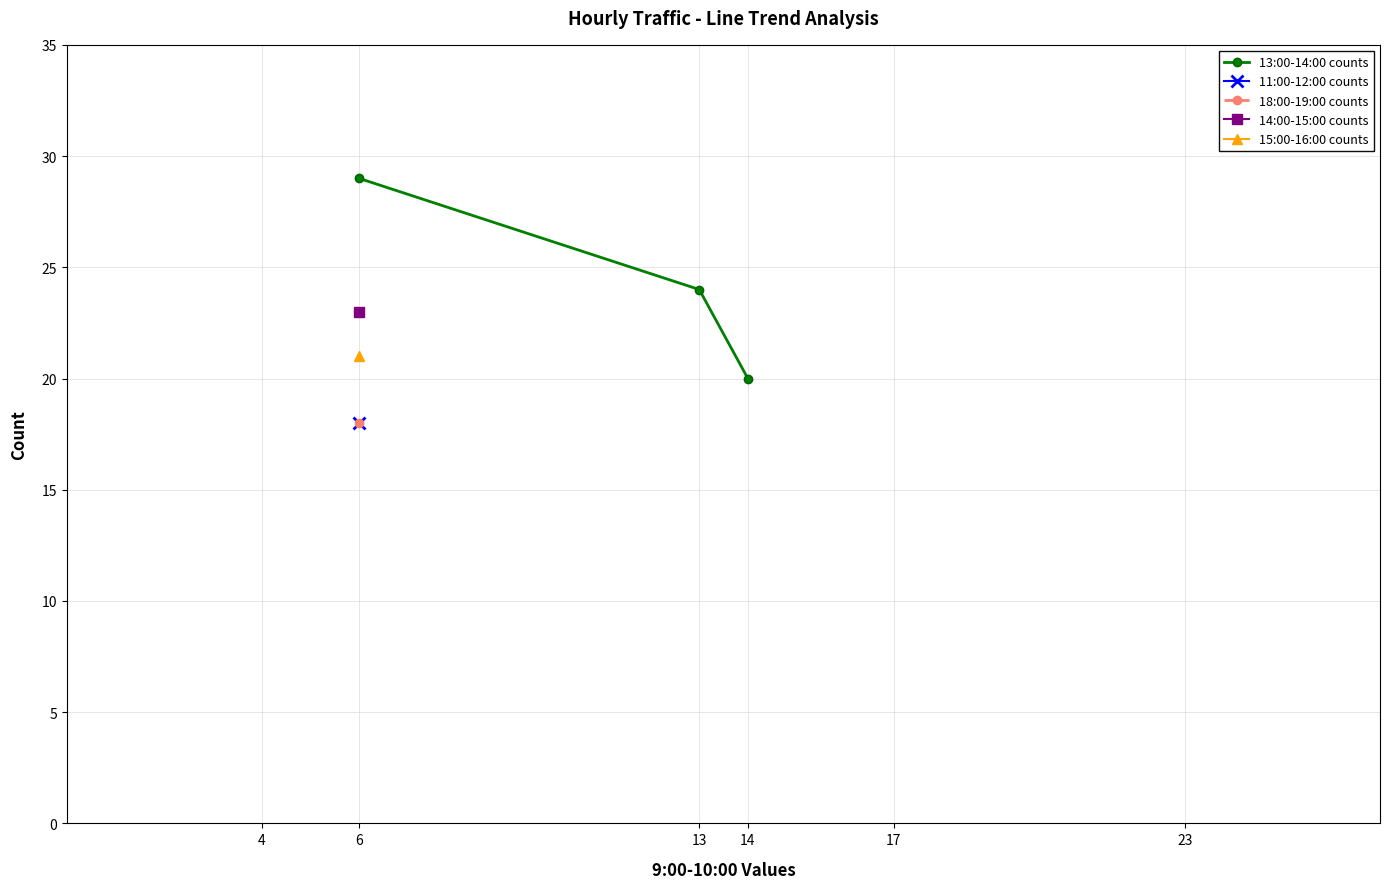

True or false: the data shows 24 at 13.

True